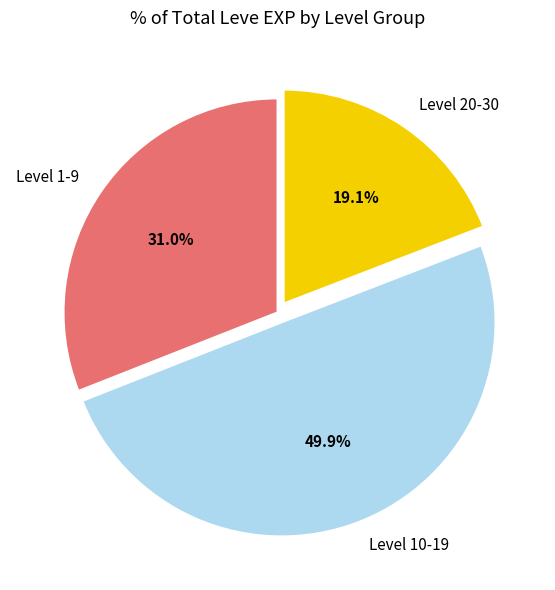

Does Level 20-30 represent more than half of the total?

No